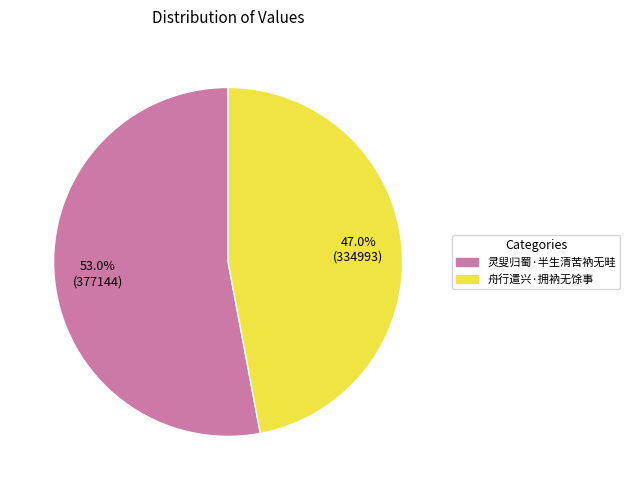

True or false: 舟行遣兴·拥衲无馀事 accounts for 47% of the total.

True